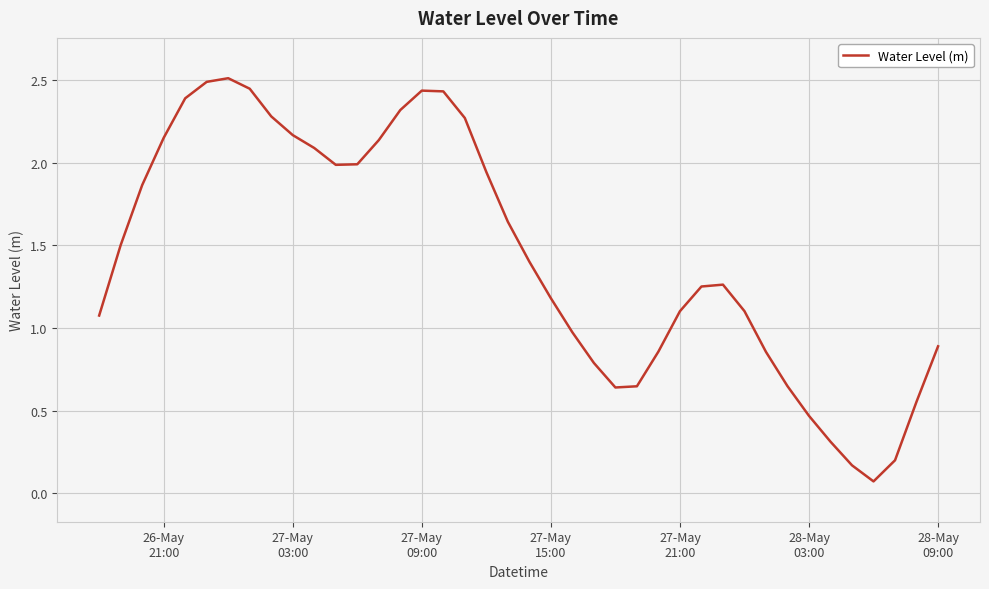

True or false: there are more than 2 points higher than both neighbors.

True